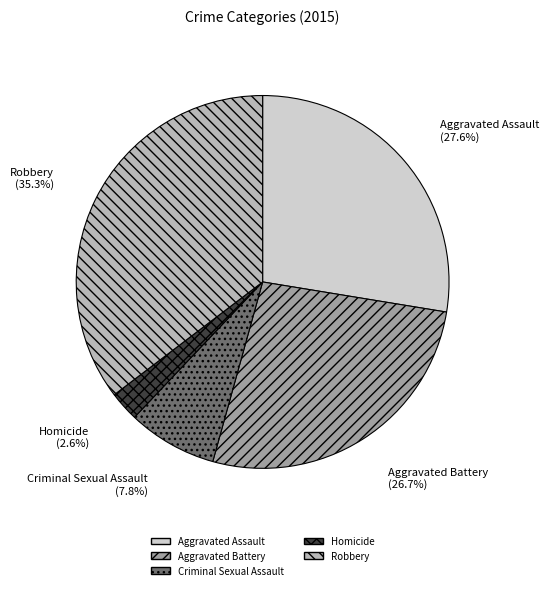

Which slice is the smallest?

Homicide